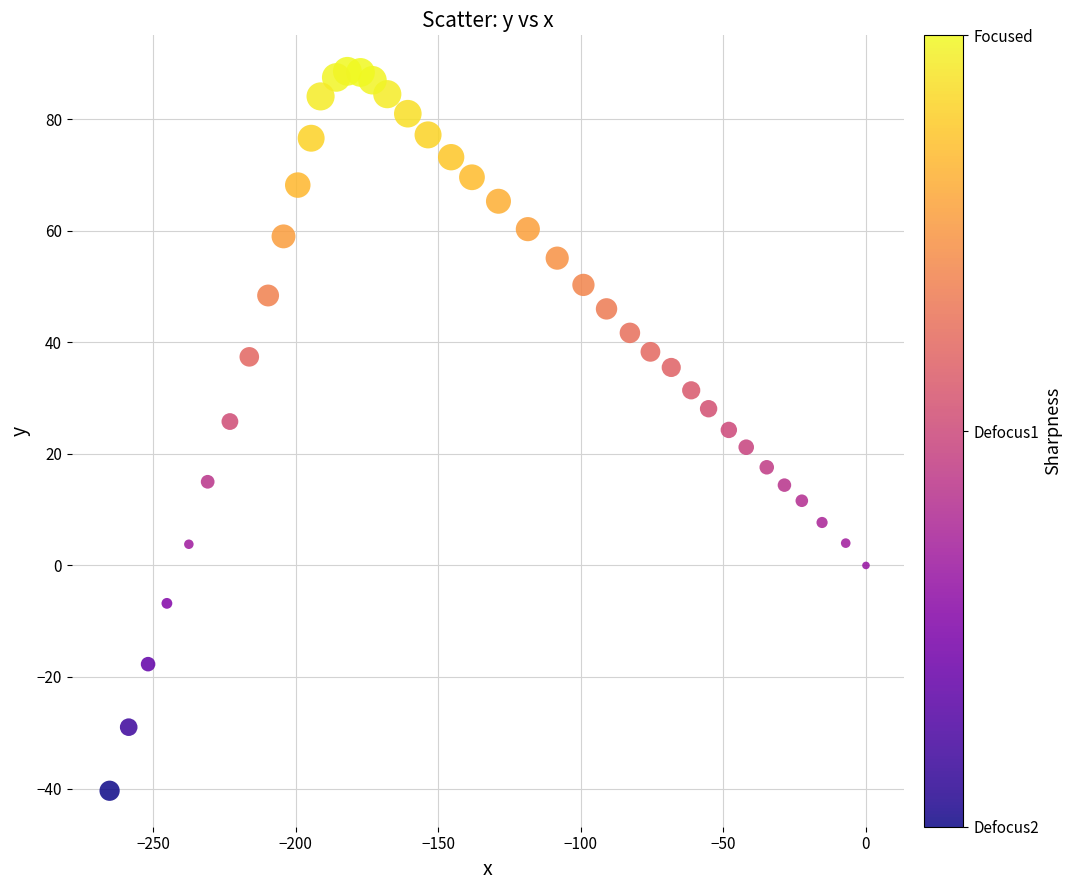

What is the range of Y values (max minus min)?

129.0